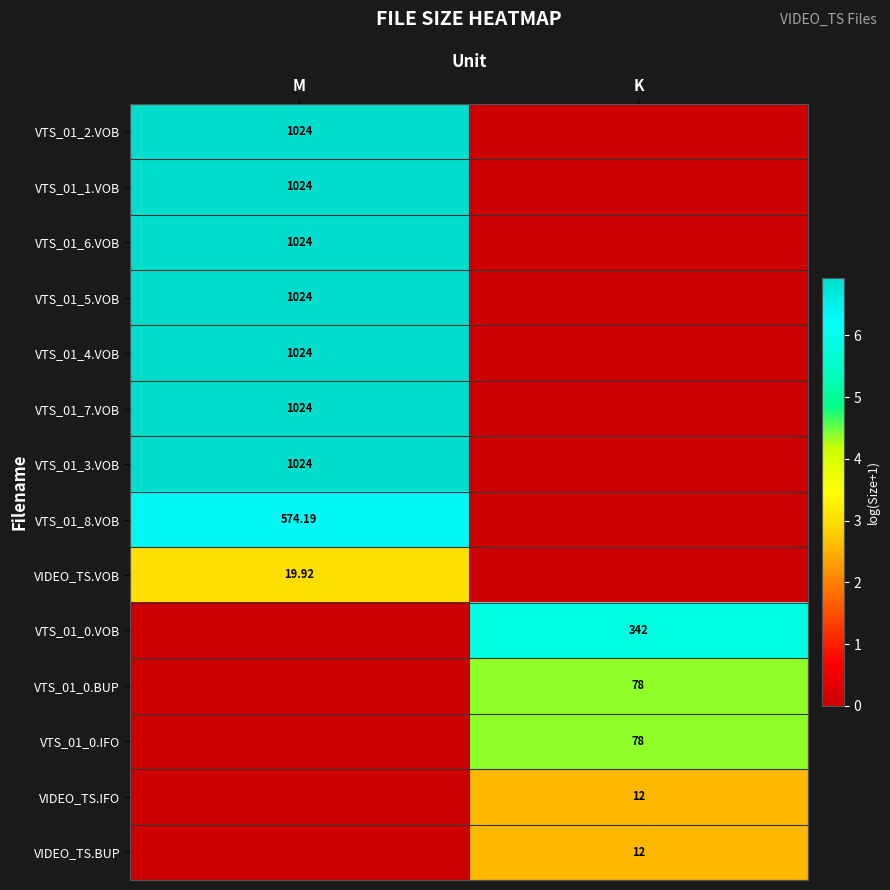

Rank the categories by VTS_01_1.VOB value from lowest to highest.

K, M